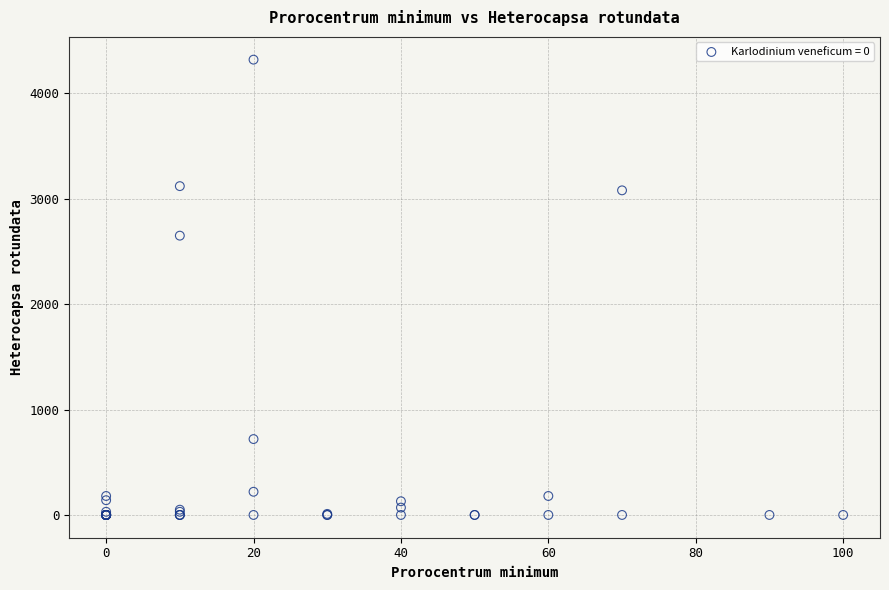

What Y value in the scatter plot is closest to 2160?

2650